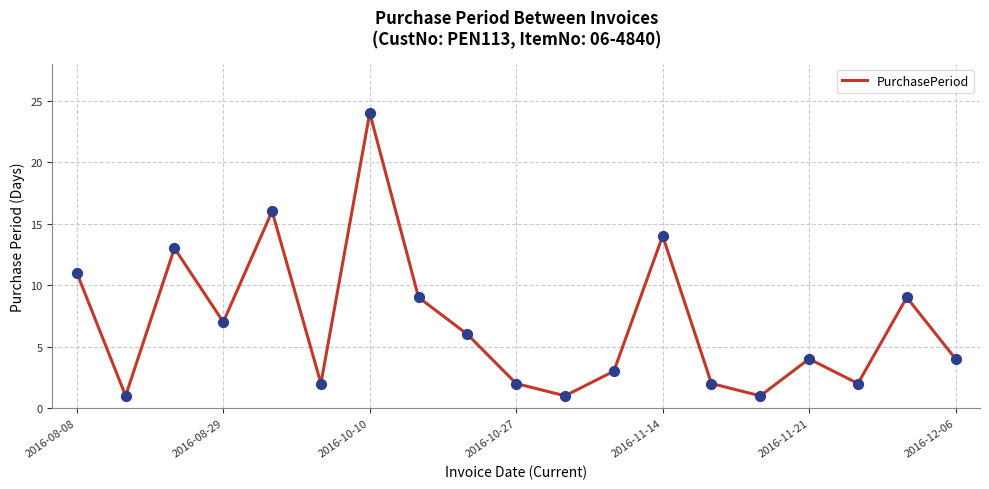

What is the greatest value displayed?

24